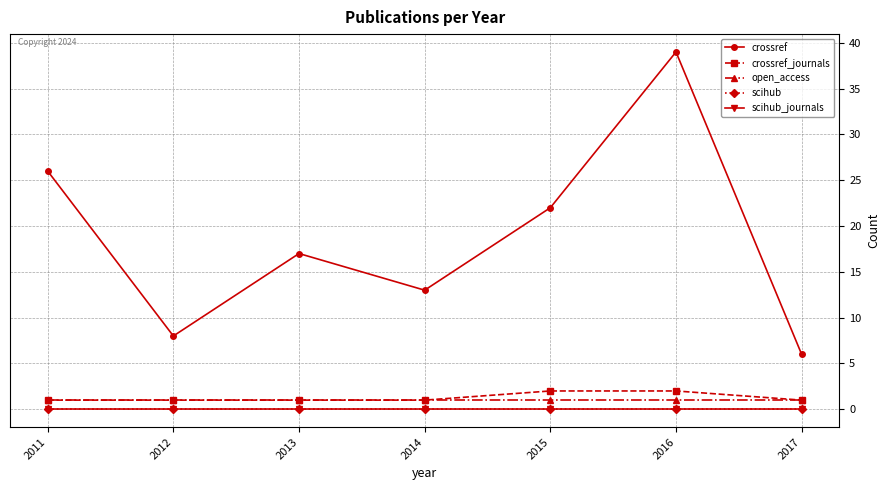

Is the value of crossref_journals at 2016 greater than the value of scihub_journals at 2012?

Yes